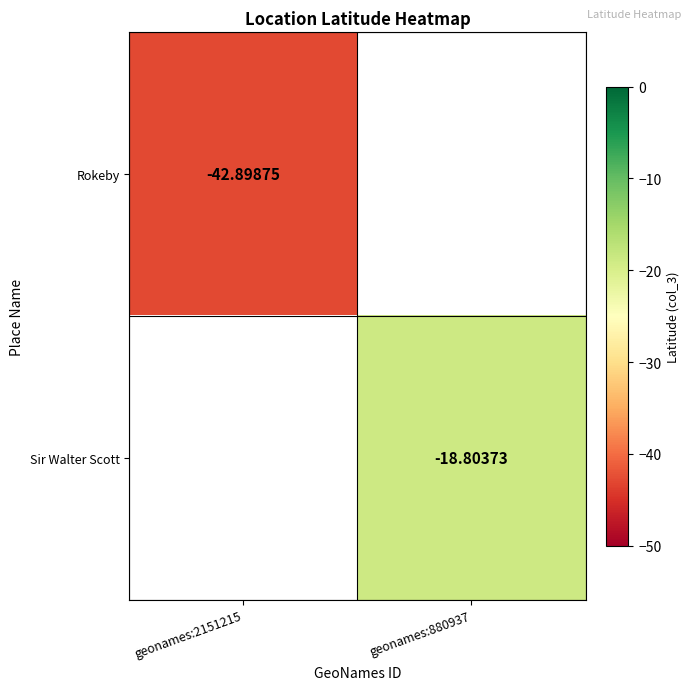

Is the value of Rokeby at geonames:2151215 greater than the value of Sir Walter Scott at geonames:880937?

No